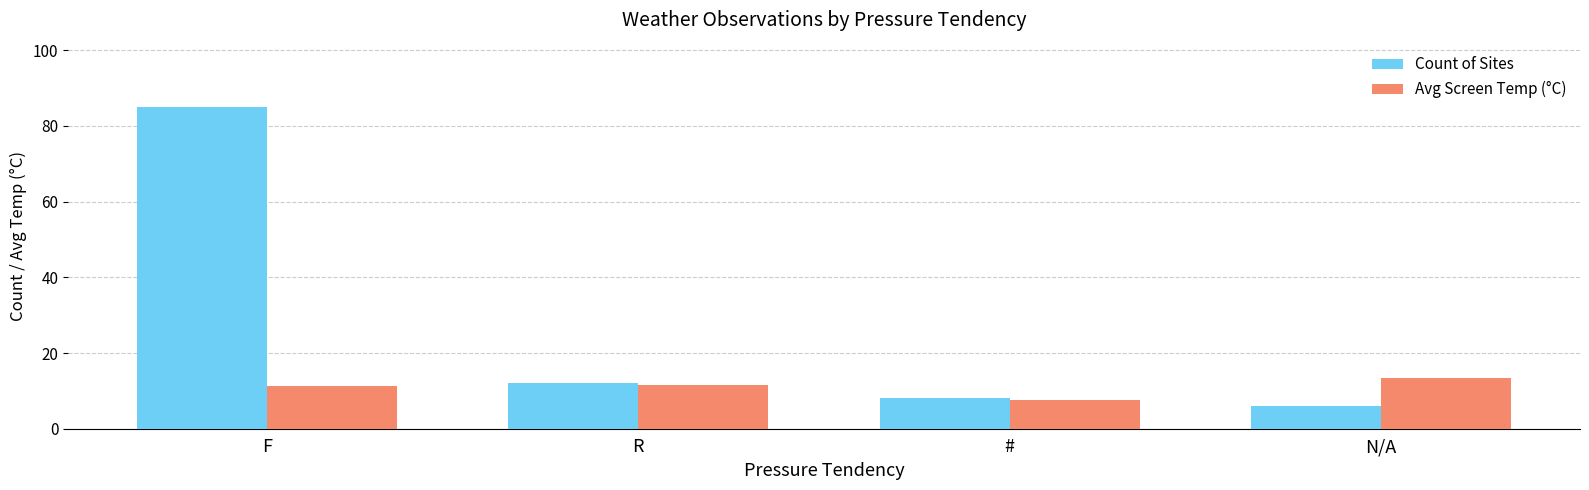

Read the Count of Sites value at F.

85.0